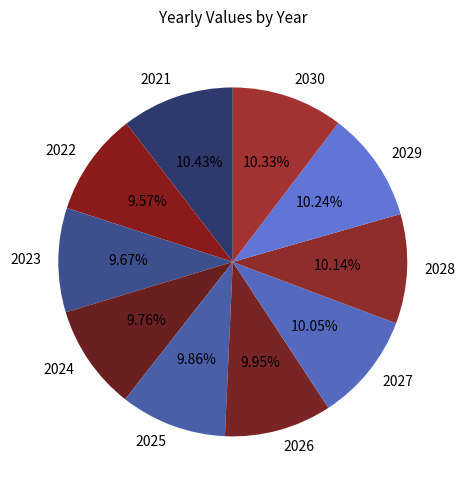

What is the total percentage of 2027 and 2030?

20.4%